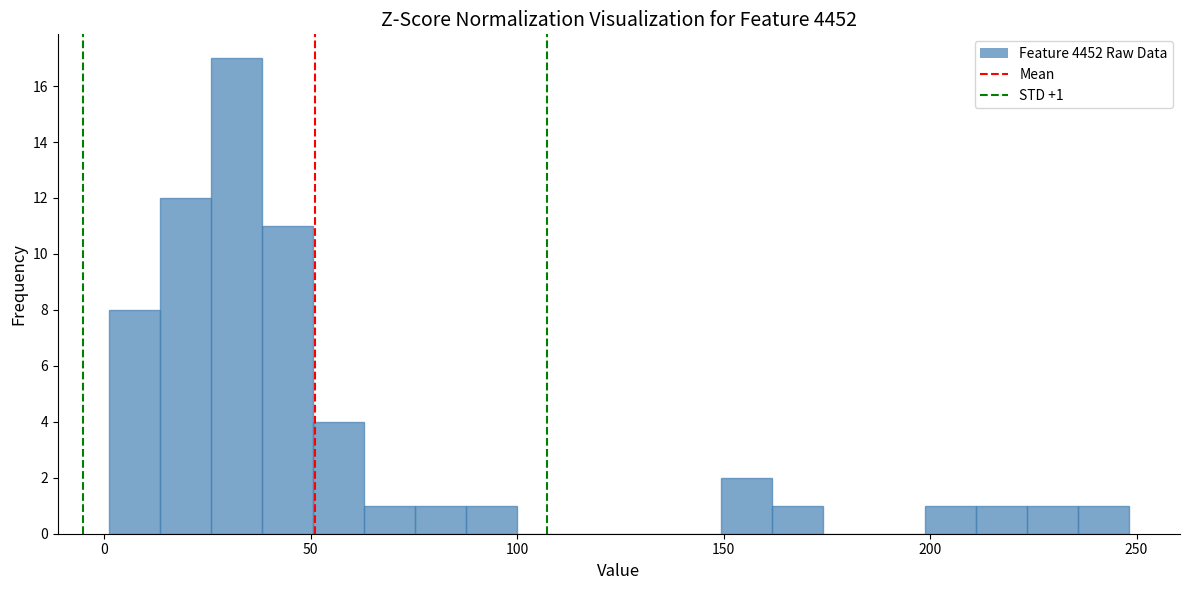

Read against the x-axis, roughly where is the centre of the tallest bar?

30